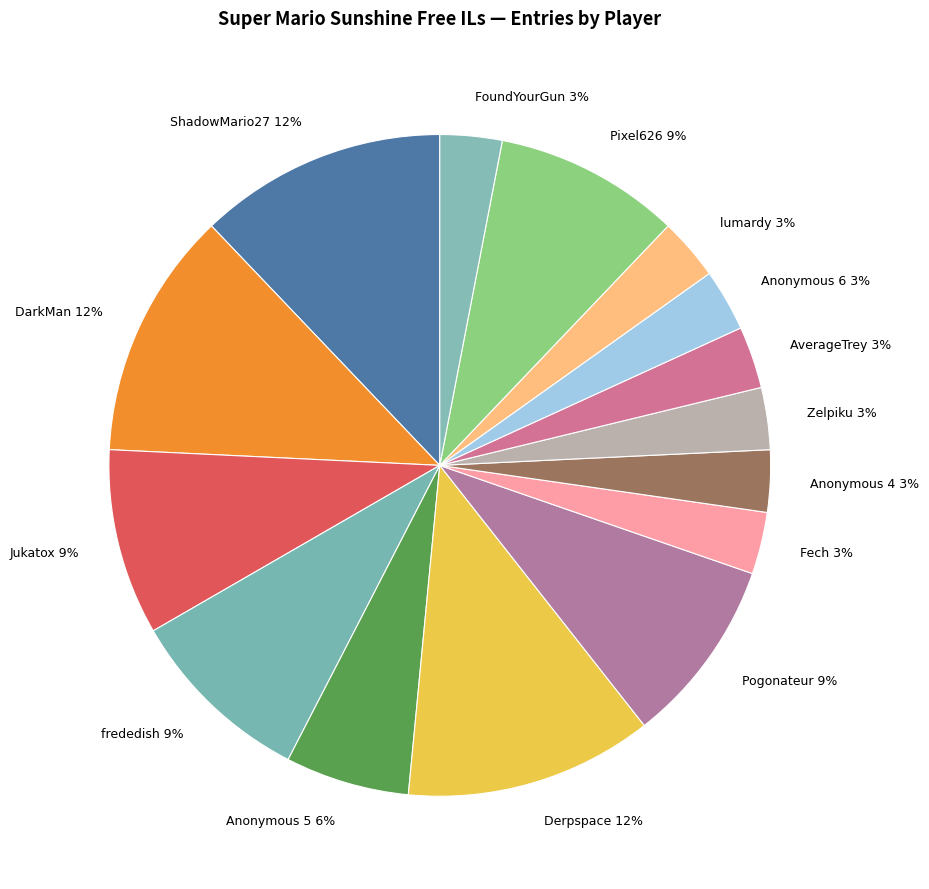

Combined, do Anonymous 4 3% and Fech 3% account for over 50%?

No